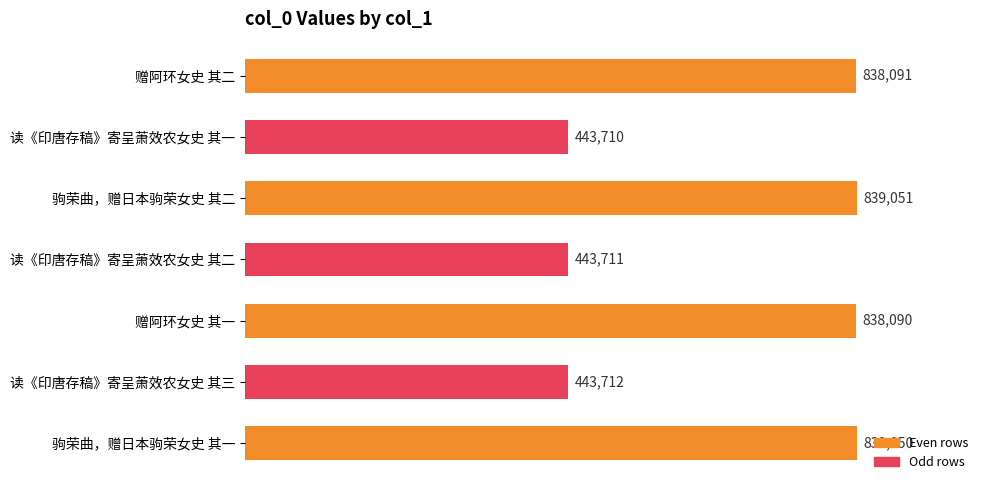

What is the difference between the maximum and minimum values?

395341